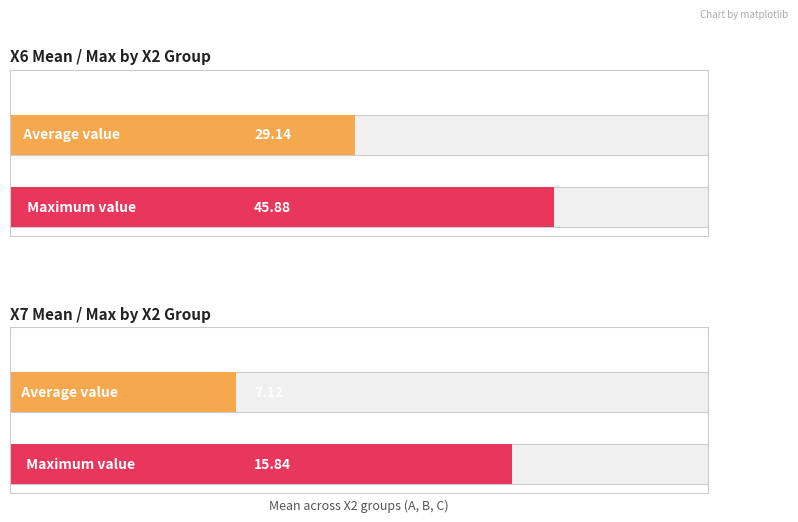

How many bars are there in each group?

2